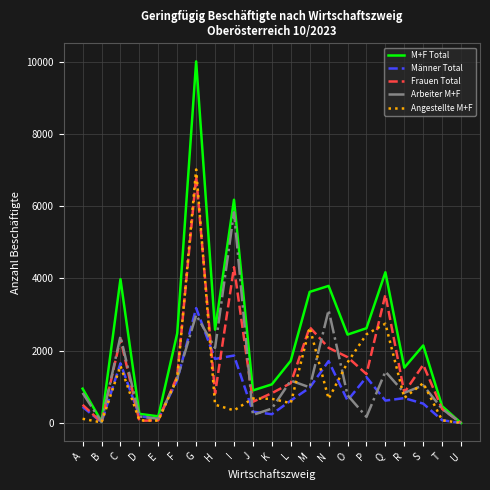

In M+F Total, how many points are higher than both neighbors (excluding endpoints)?

6